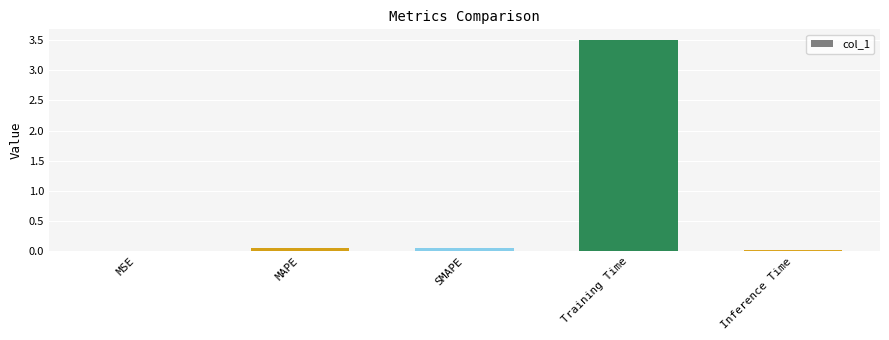

What is the sum of all values?

3.6